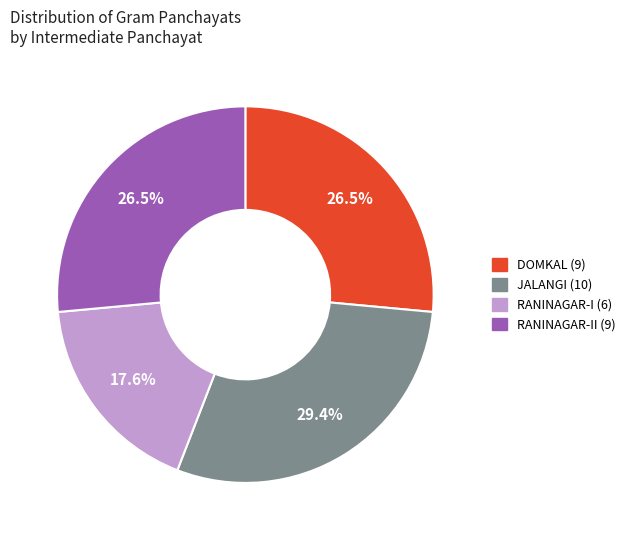

How many slices are in this pie chart?

4